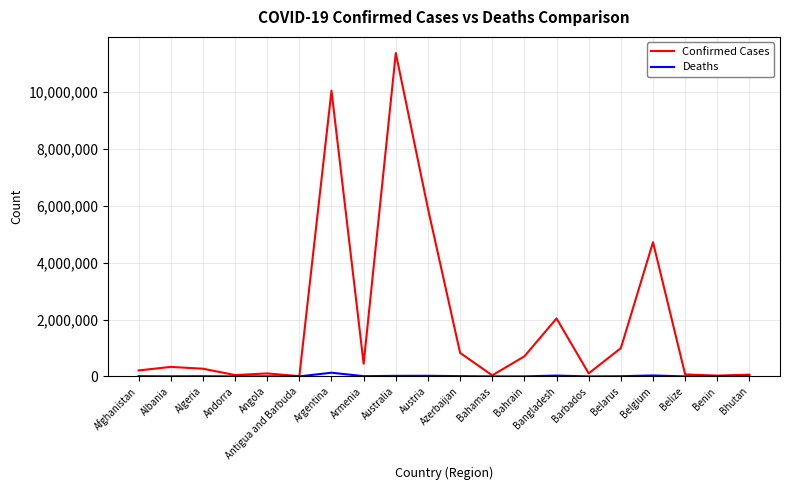

Which series has the largest total across all categories?

Confirmed Cases